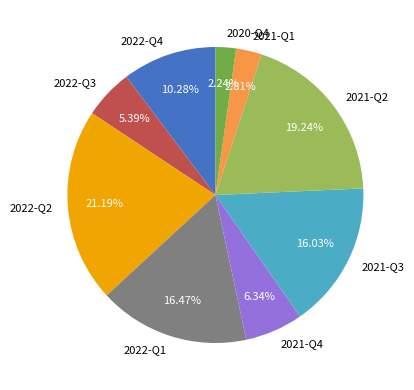

Do 2022-Q1 and 2021-Q4 together represent more than half of the pie?

No